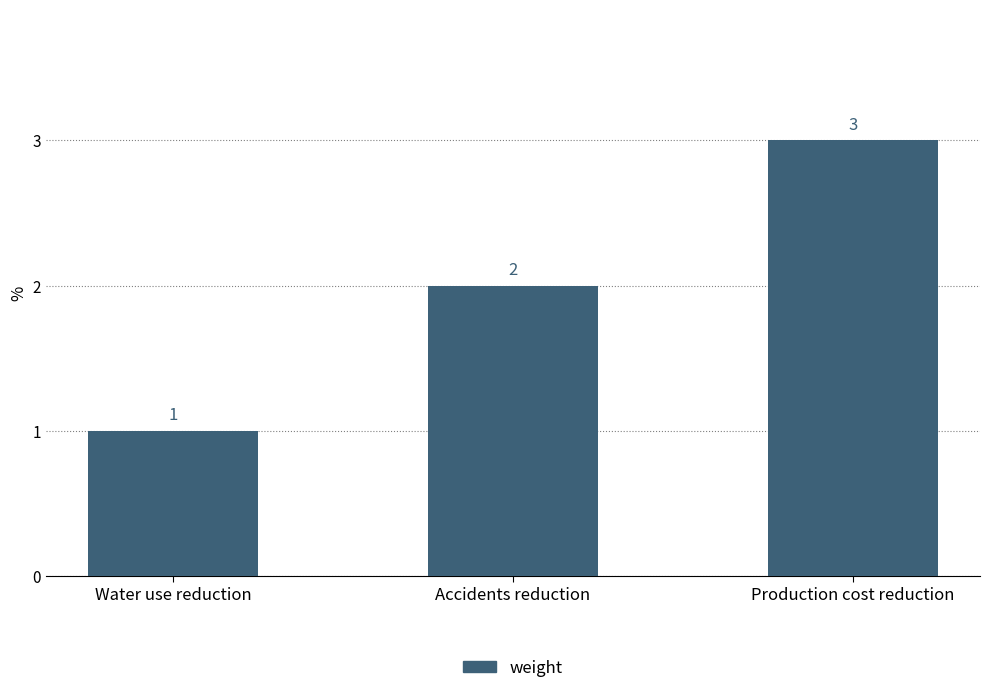

What is the difference between the second highest and minimum values?

1